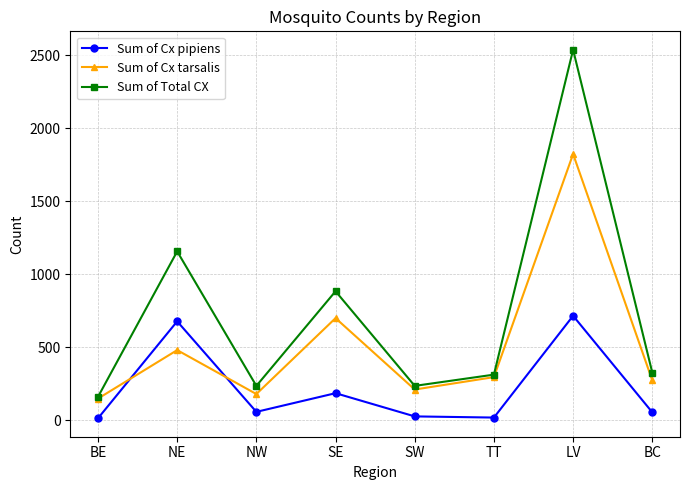

What is the sum of the Sum of Cx tarsalis values at TT and LV?

2116